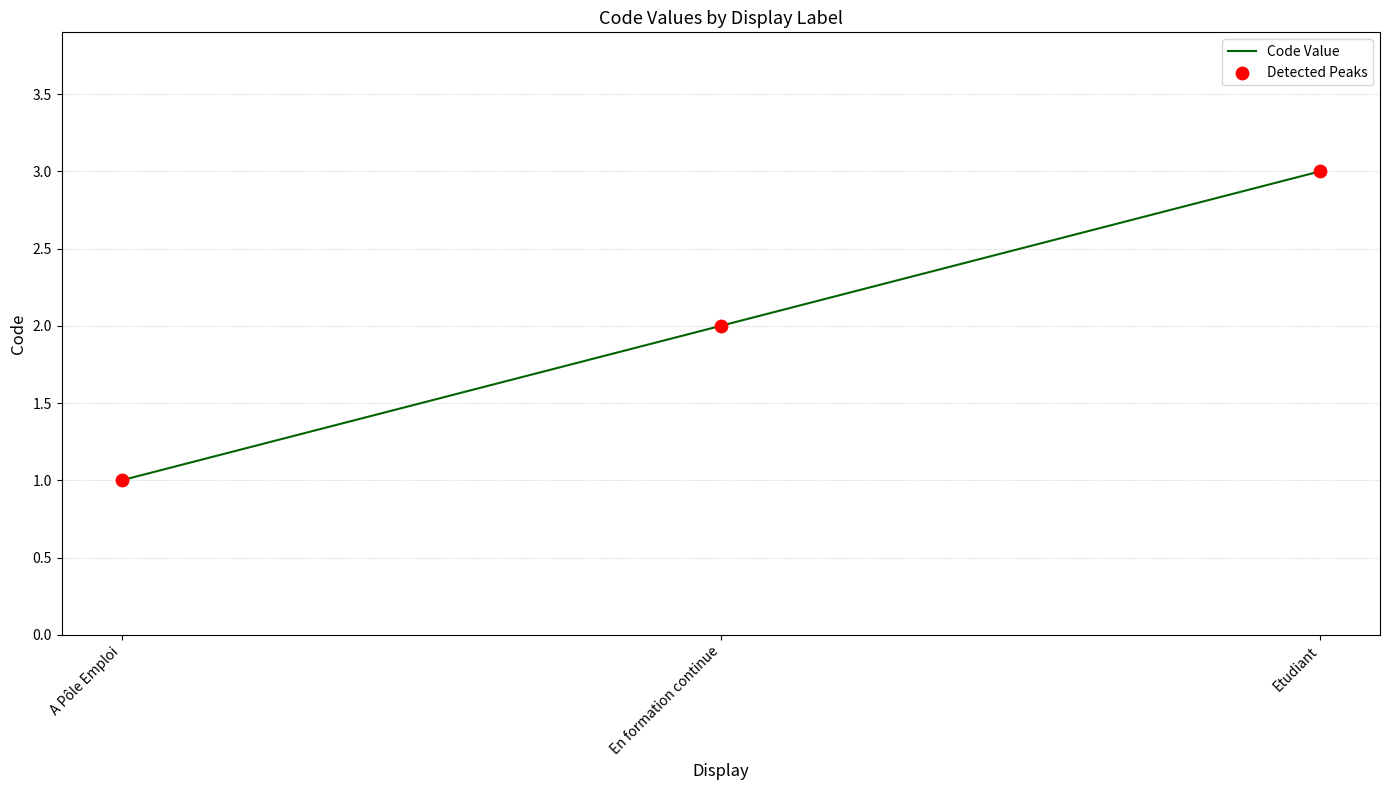

What position from the left is En formation continue?

2